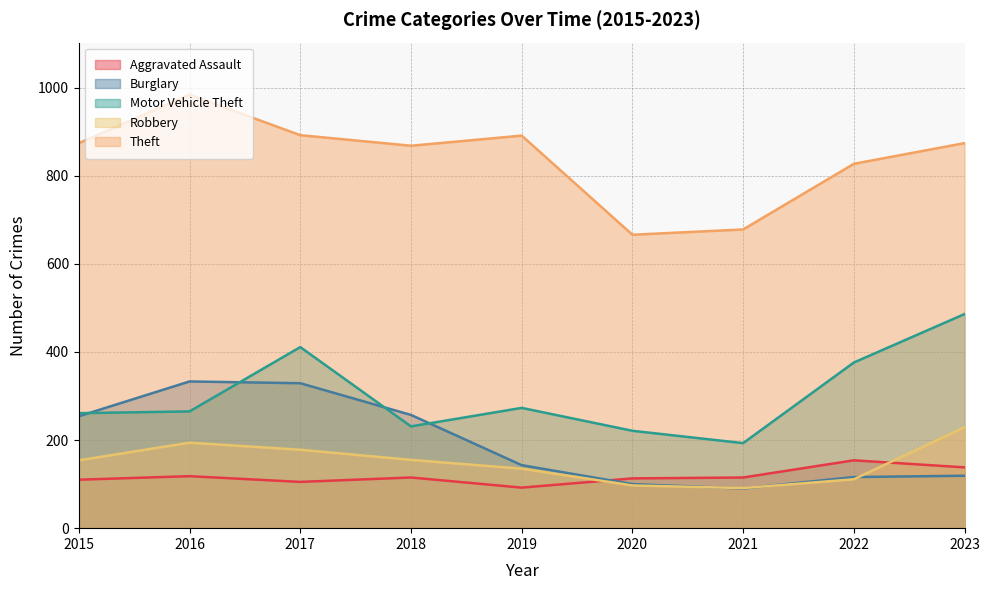

True or false: Motor Vehicle Theft and Aggravated Assault cross at least once.

False